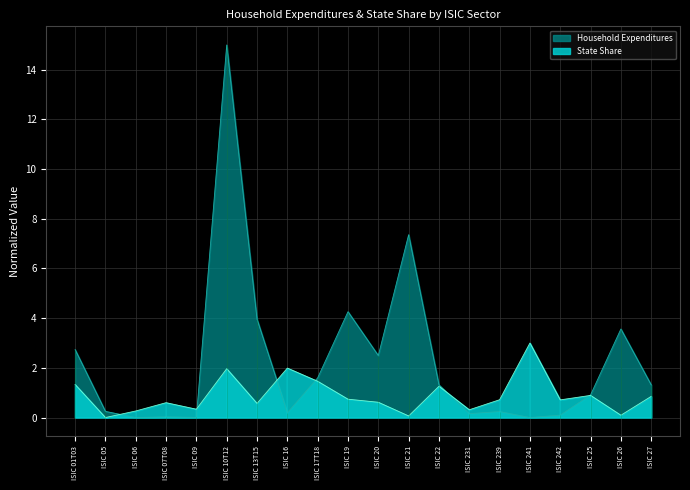

What is the difference between the highest and lowest values at ISIC 241?

3.0